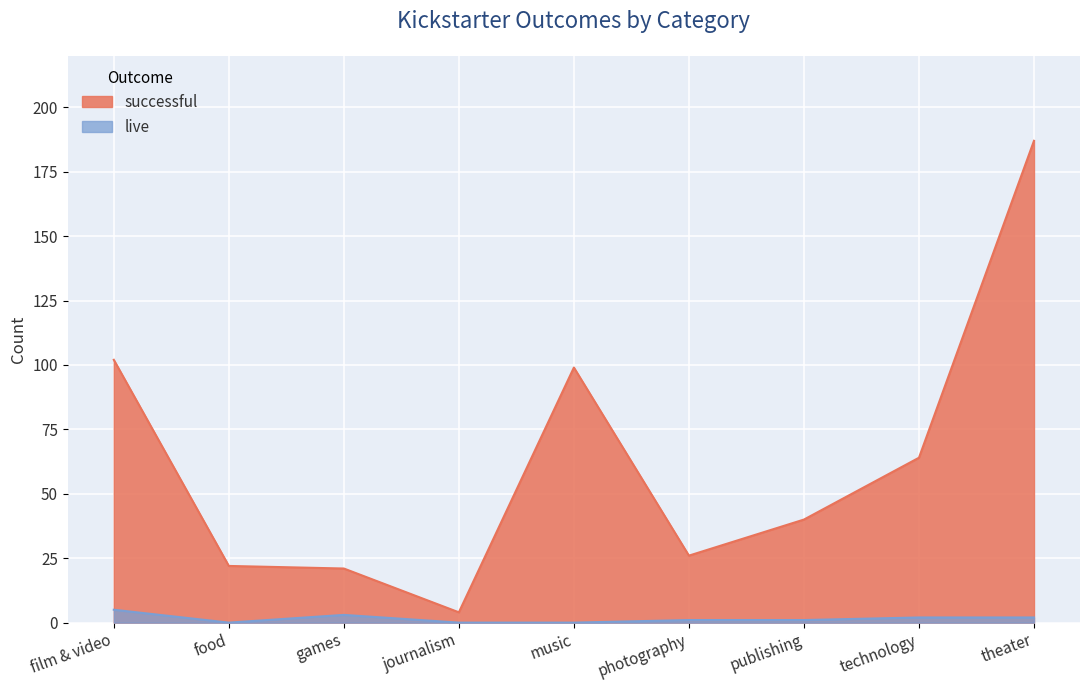

What is the average value of the live series?

2